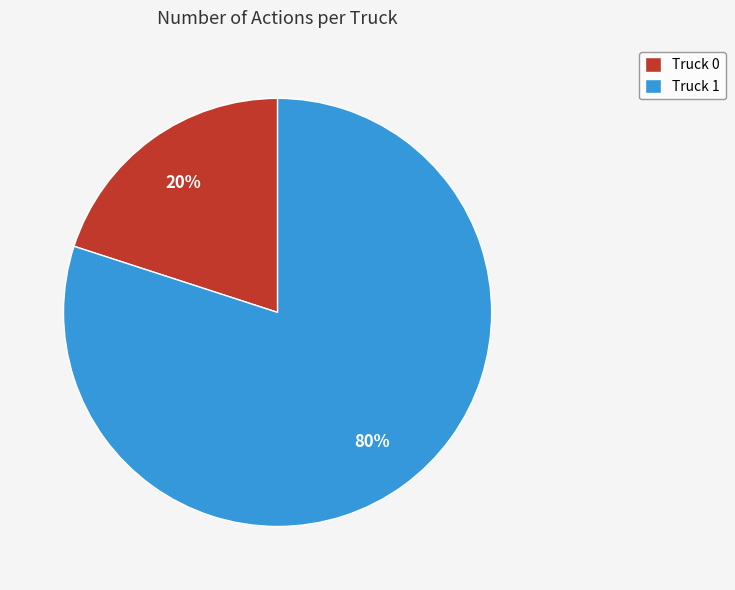

The Truck 1 slice represents 80% of the pie. True or false?

True